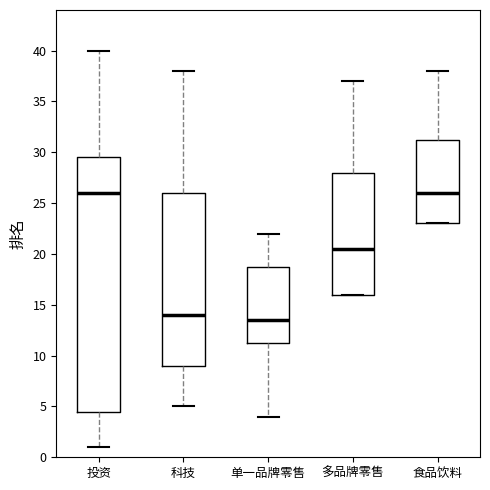

Reading left to right, transcribe this box plot: for each box, give where its median line is, the range the box spans, and where its two whiskers end, as read against the y-axis. The values are not printed on the chart, so give them approximately, as read against the axis.

投资: median 26.0, box 4.5 to 29.5, whiskers 1.0 to 40.0
科技: median 14.0, box 9.0 to 26.0, whiskers 5.0 to 38.0
单一品牌零售: median 13.5, box 11.5 to 19.0, whiskers 4.0 to 22.0
多品牌零售: median 20.5, box 16.0 to 28.0, whiskers 16.0 to 37.0
食品饮料: median 26.0, box 23.0 to 31.5, whiskers 23.0 to 38.0